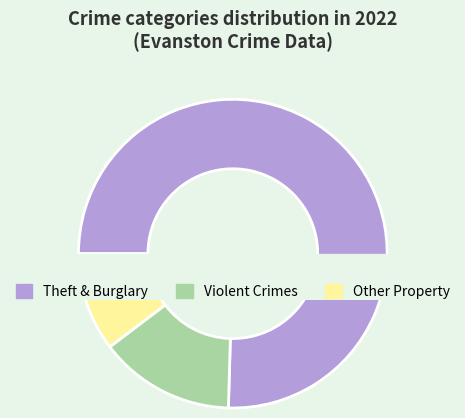

What is the majority slice?

Theft